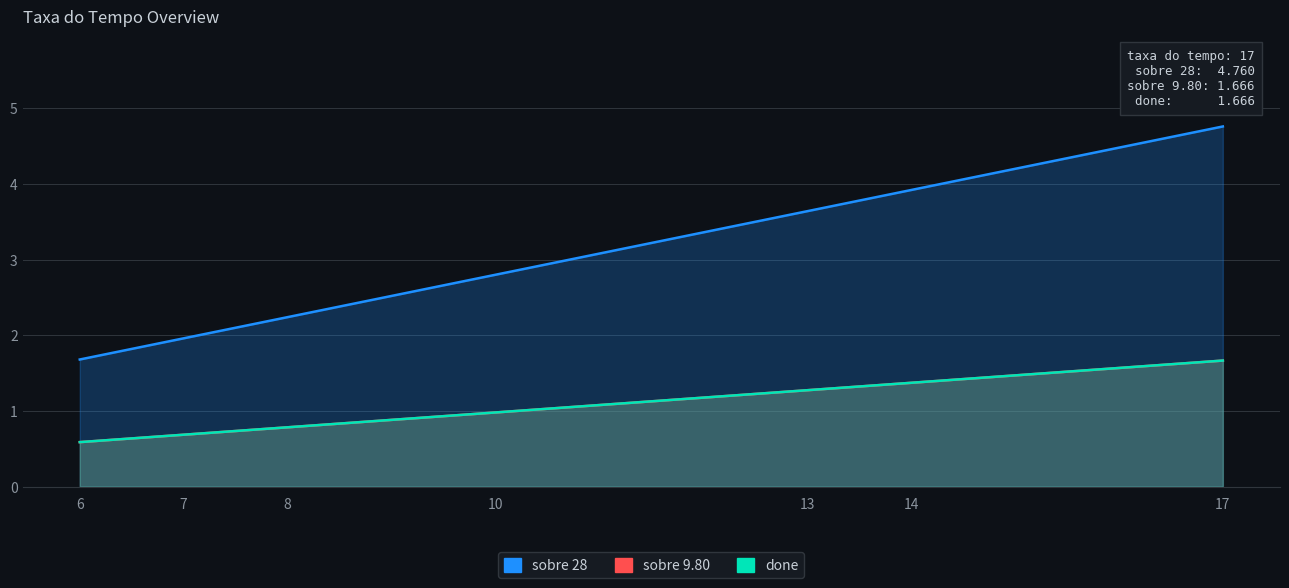

What are all the series names shown in the legend?

sobre 28, sobre 9.80, done